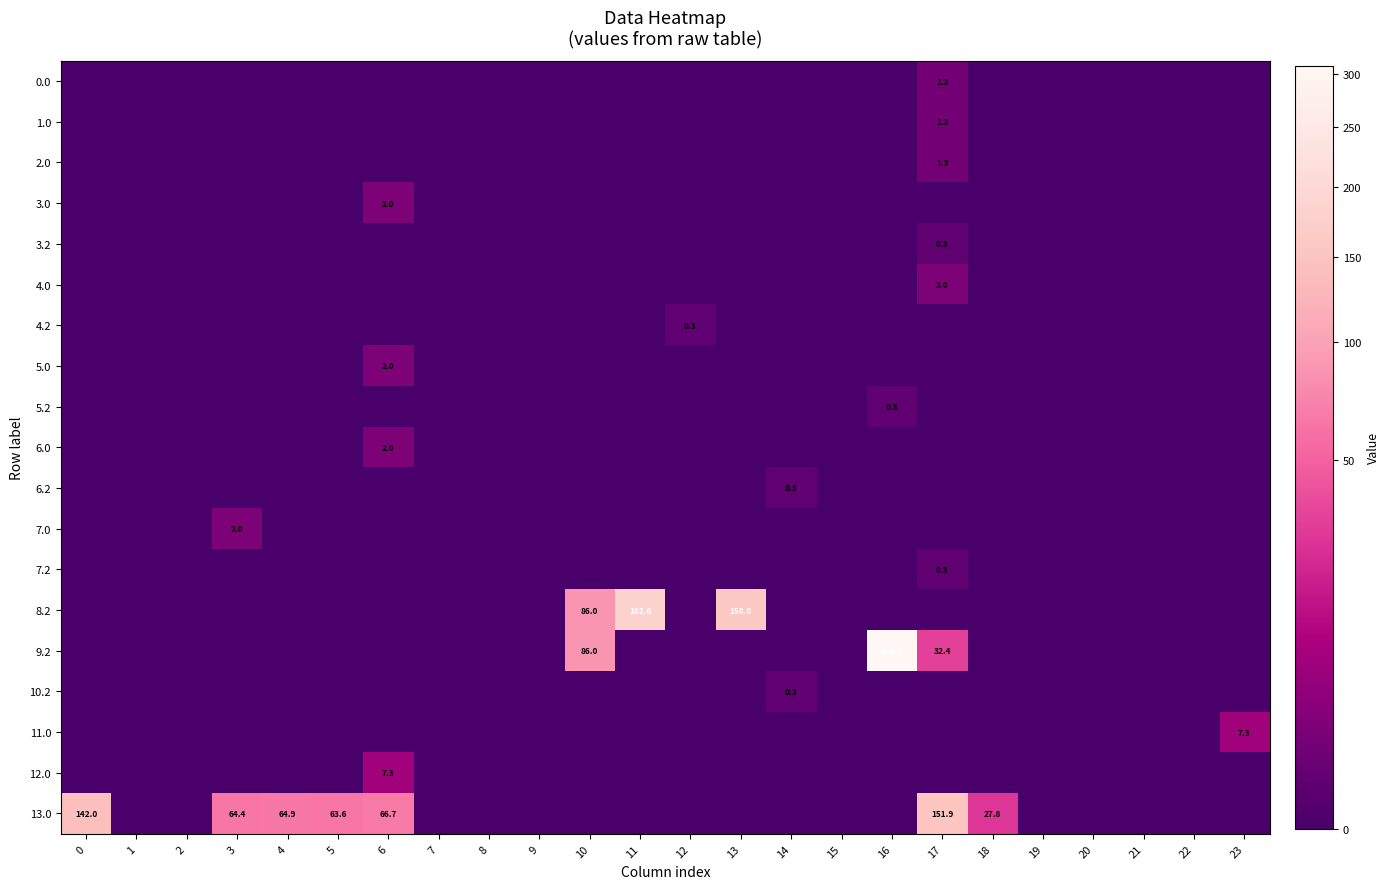

Which category has the highest value across all series?

16